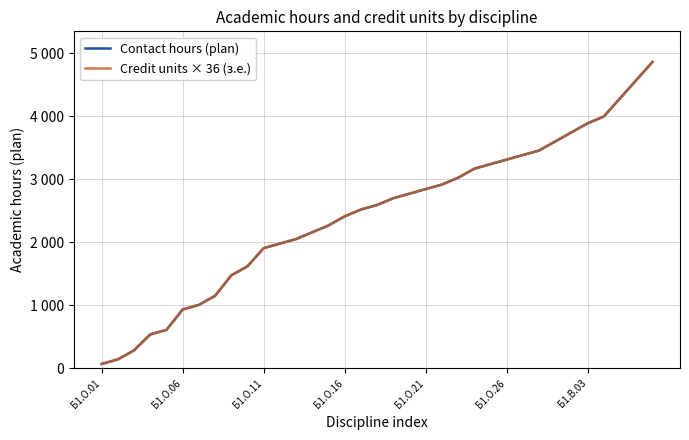

Where does the Credit units × 36 (з.е.) series first go above 2592?

18